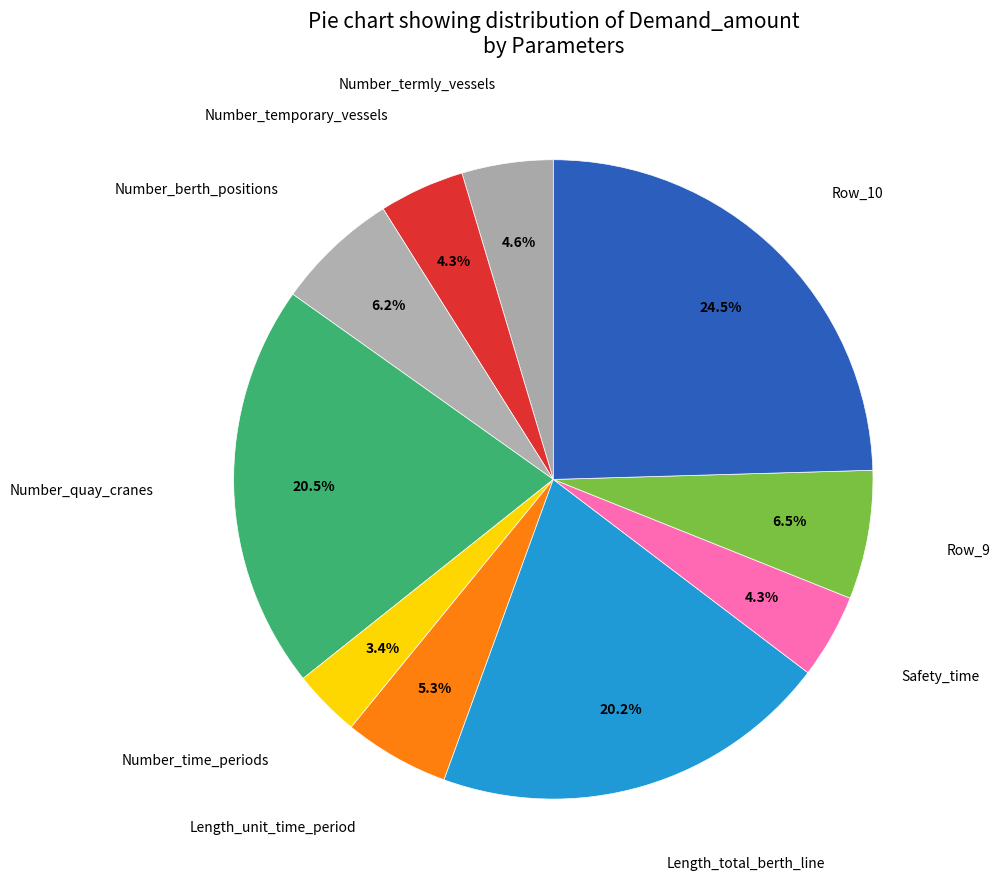

How many segments does this pie chart have?

10